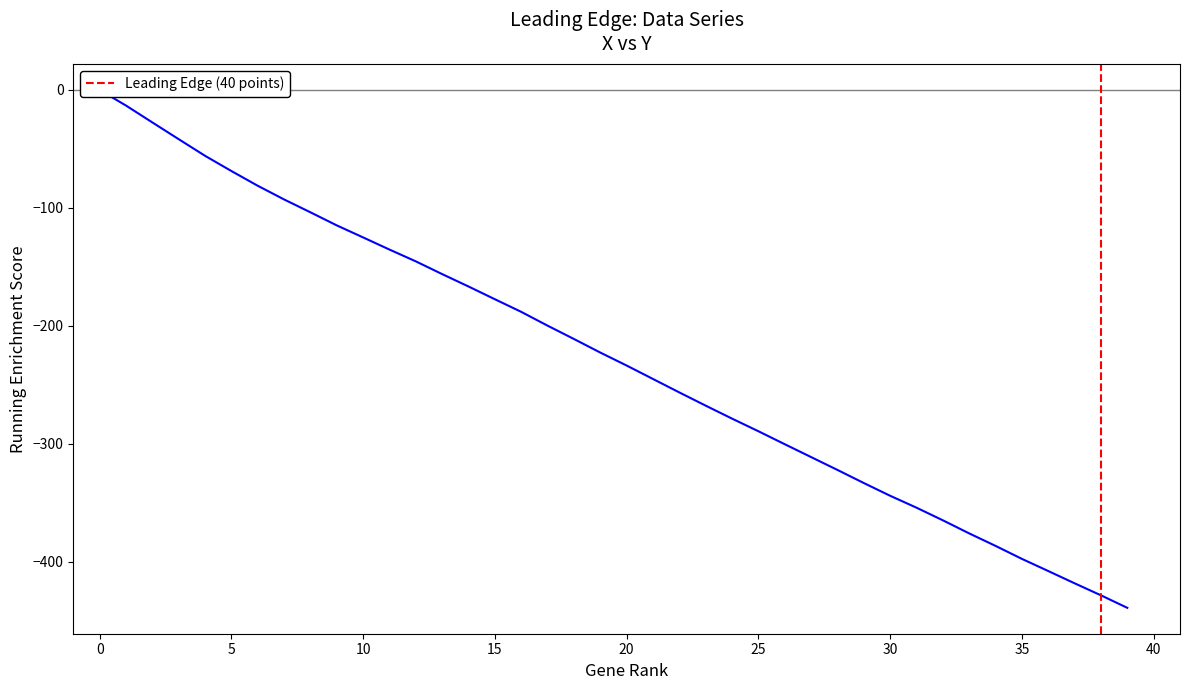

What is the label of the 20th point from the left?

19